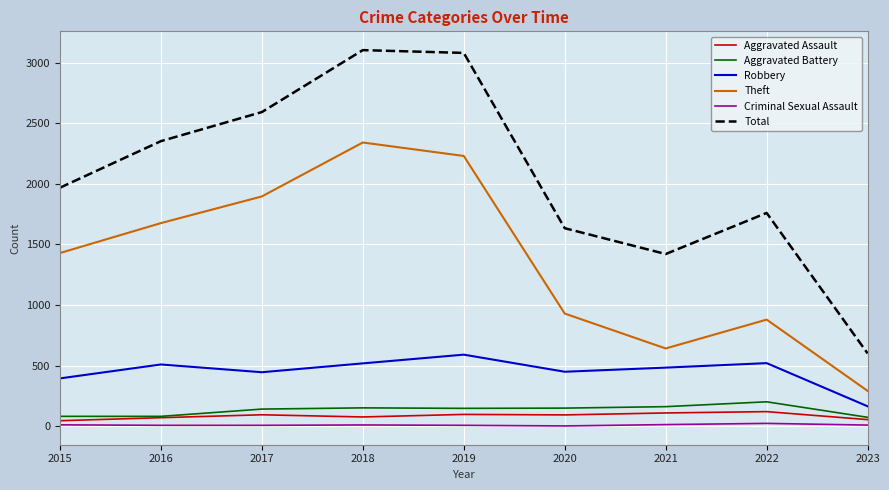

At 2018, list the series in order from smallest to largest.

Criminal Sexual Assault, Aggravated Assault, Aggravated Battery, Robbery, Theft, Total